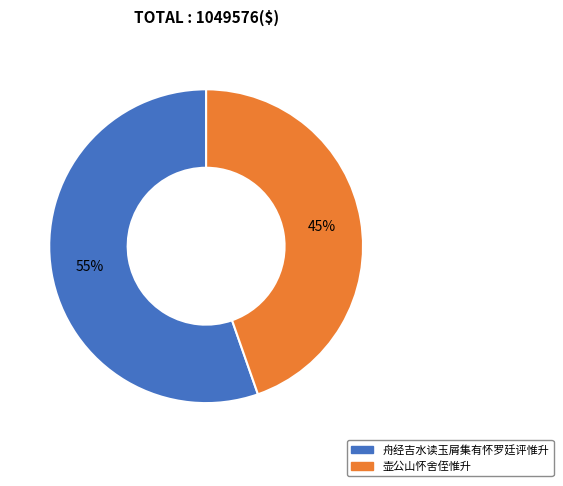

What is the majority slice?

舟经吉水读玉屑集有怀罗廷评惟升